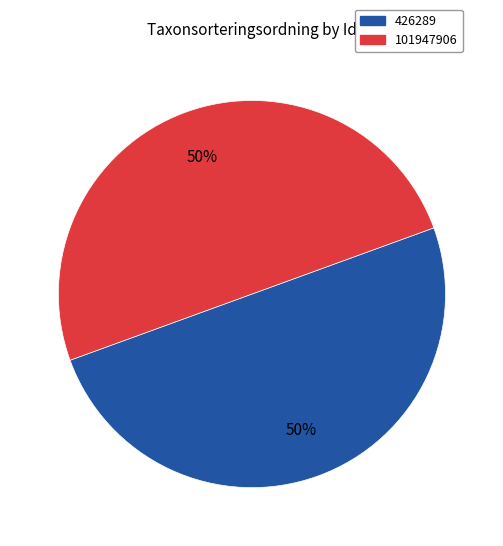

The 101947906 slice represents 50% of the pie. True or false?

True